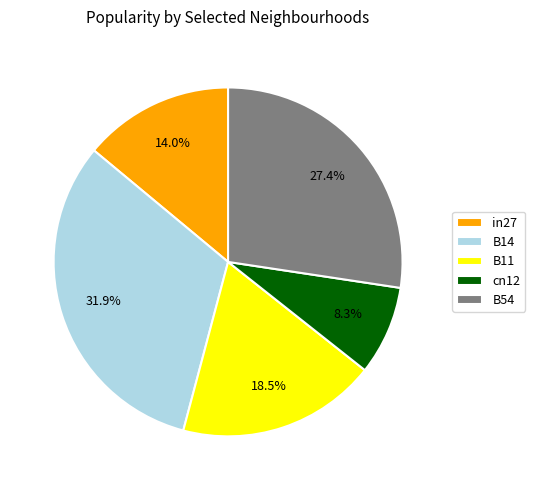

How many slices are in this pie chart?

5